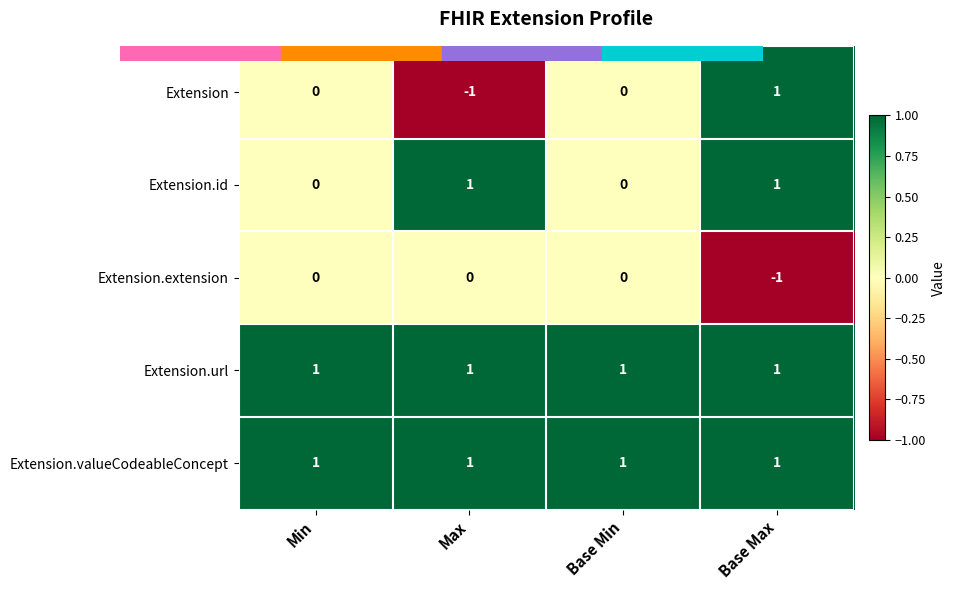

Count the number of data series in this chart.

5